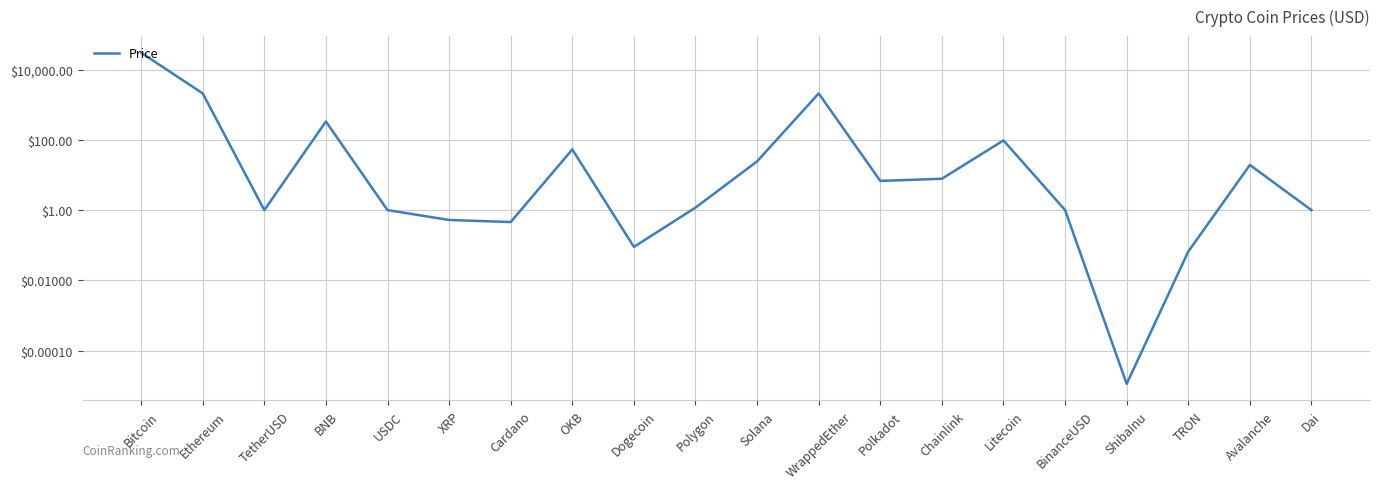

What is the difference between the second highest and second lowest values?

2108.5